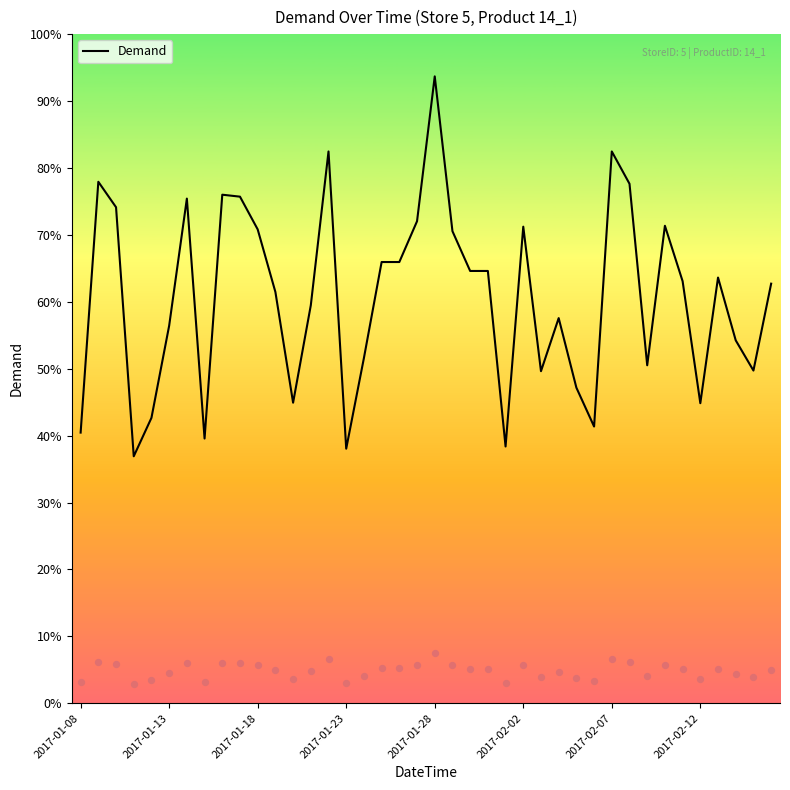

What is the lowest value of the Demand series?

36.9